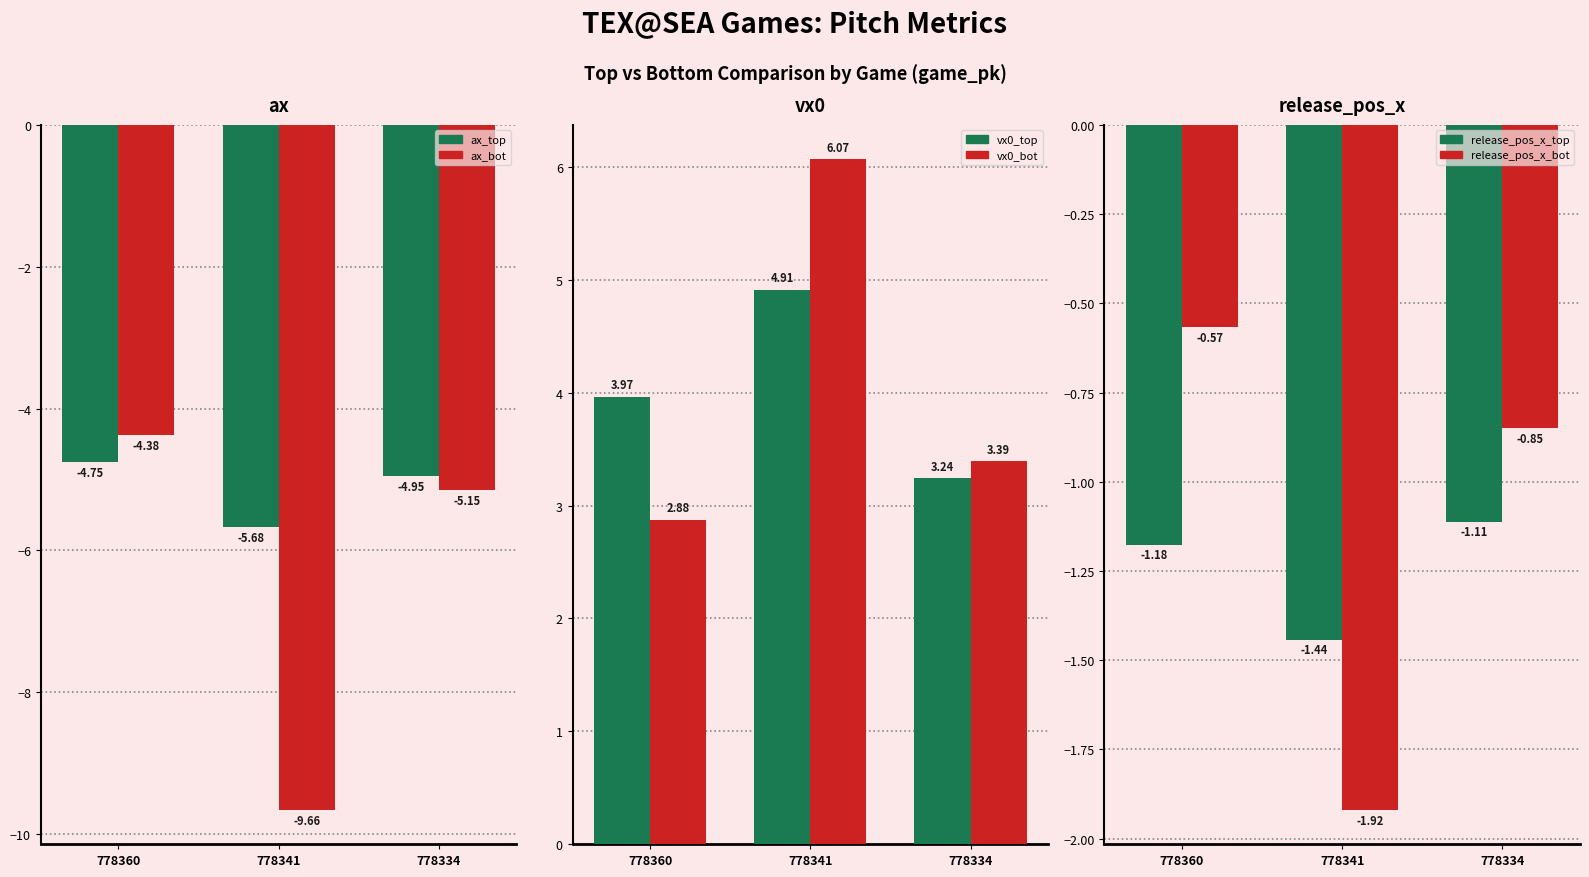

Between 778334 and 778360, which is larger?

778360